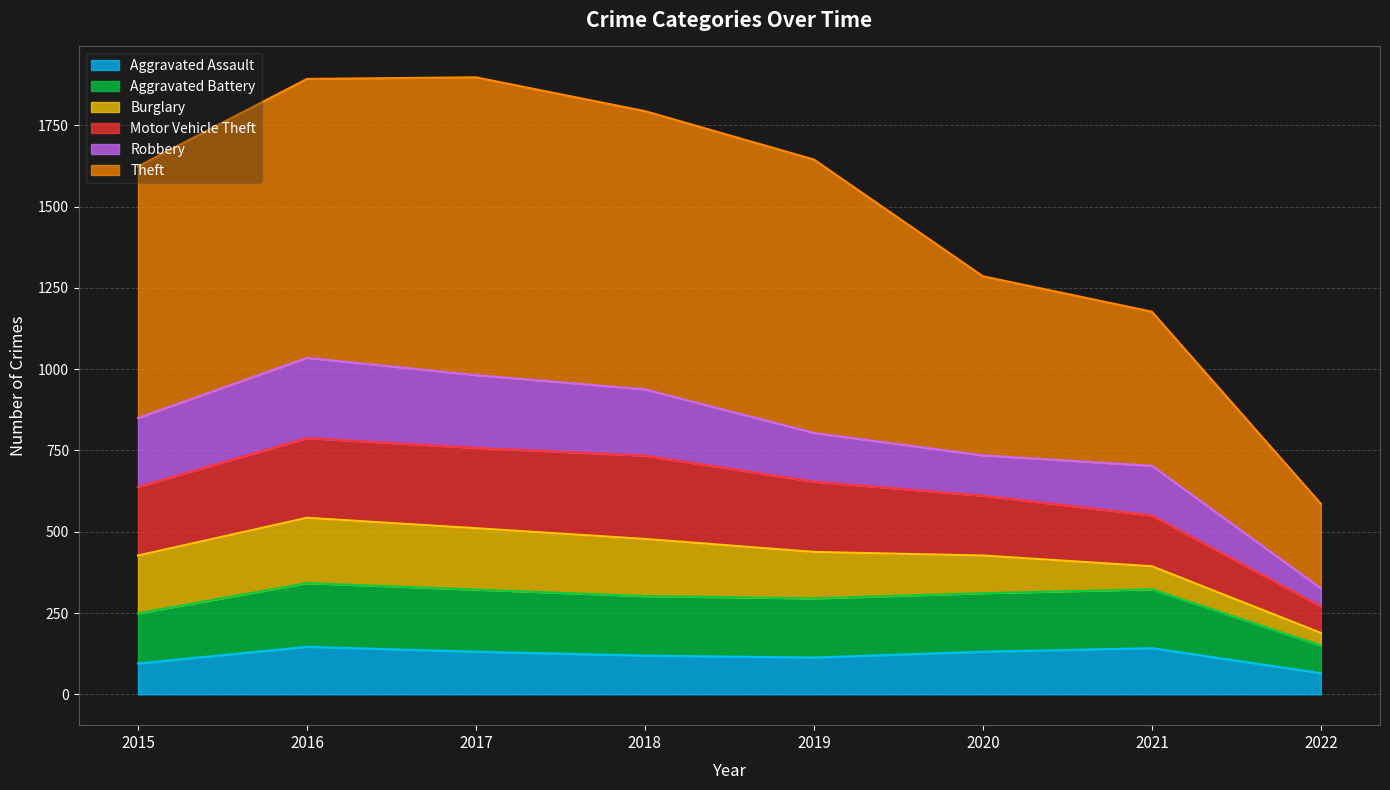

True or false: Motor Vehicle Theft and Aggravated Assault intersect in this chart.

False